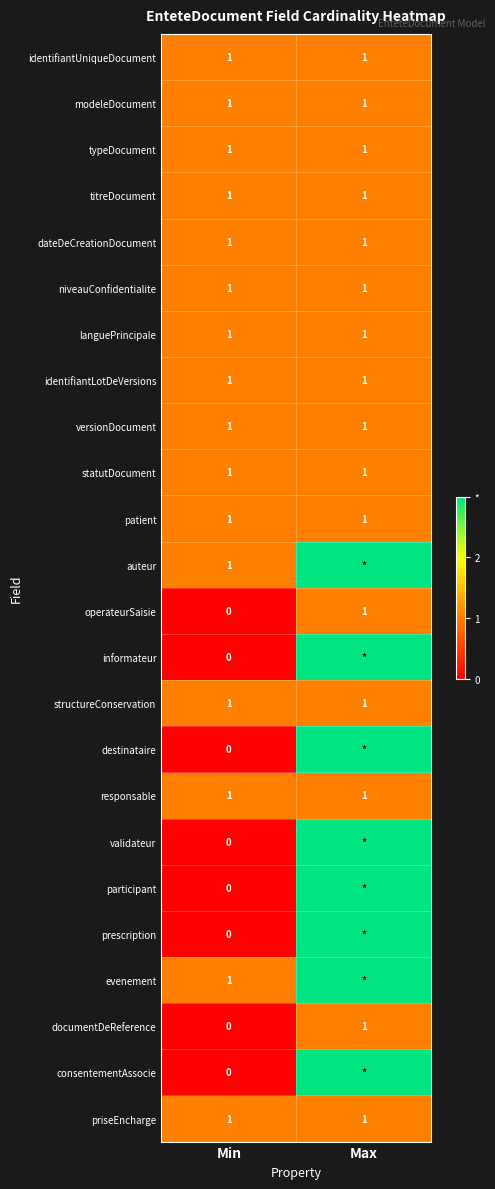

The value of priseEncharge at Min is 0. True or false?

False